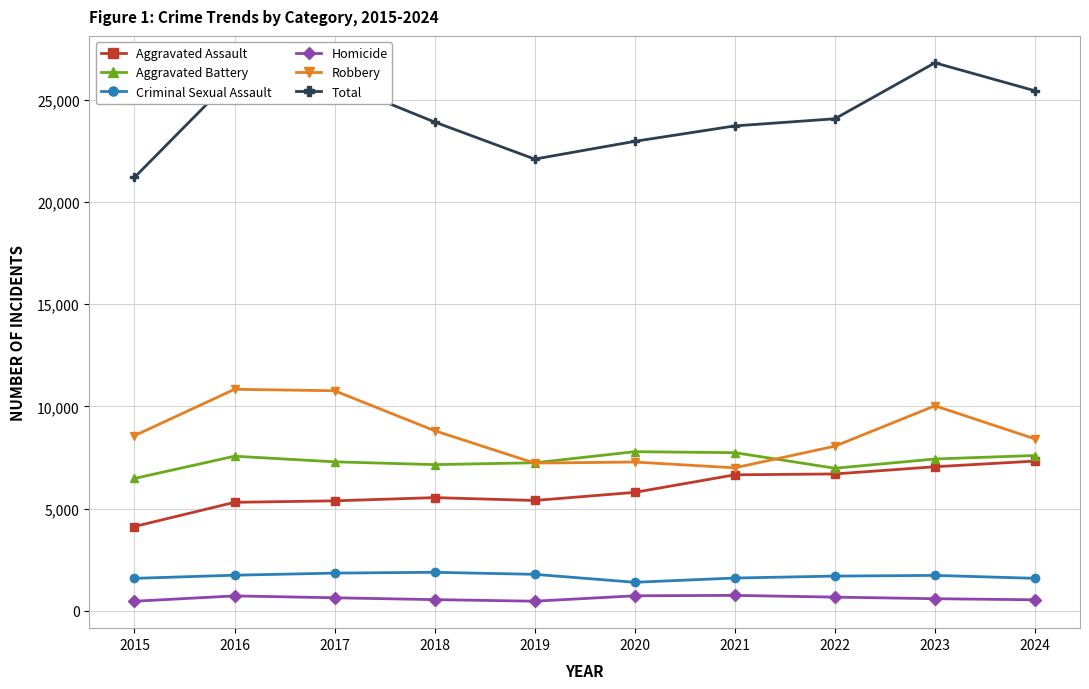

What is the sum of the Homicide values at 2016 and 2020?

1455